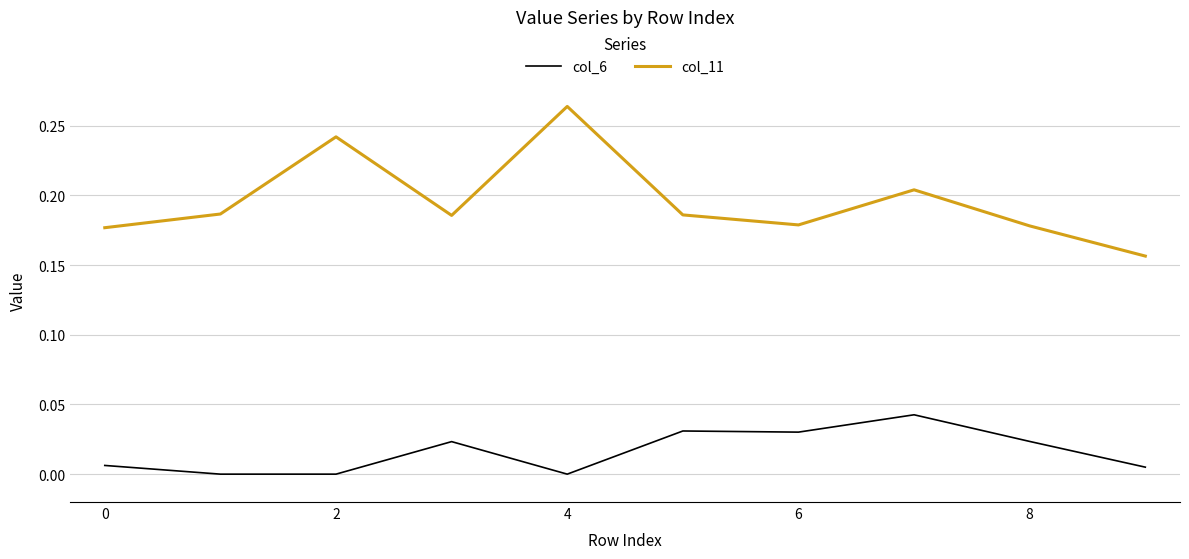

Rank the series by their maximum value, from highest to lowest.

col_11, col_6